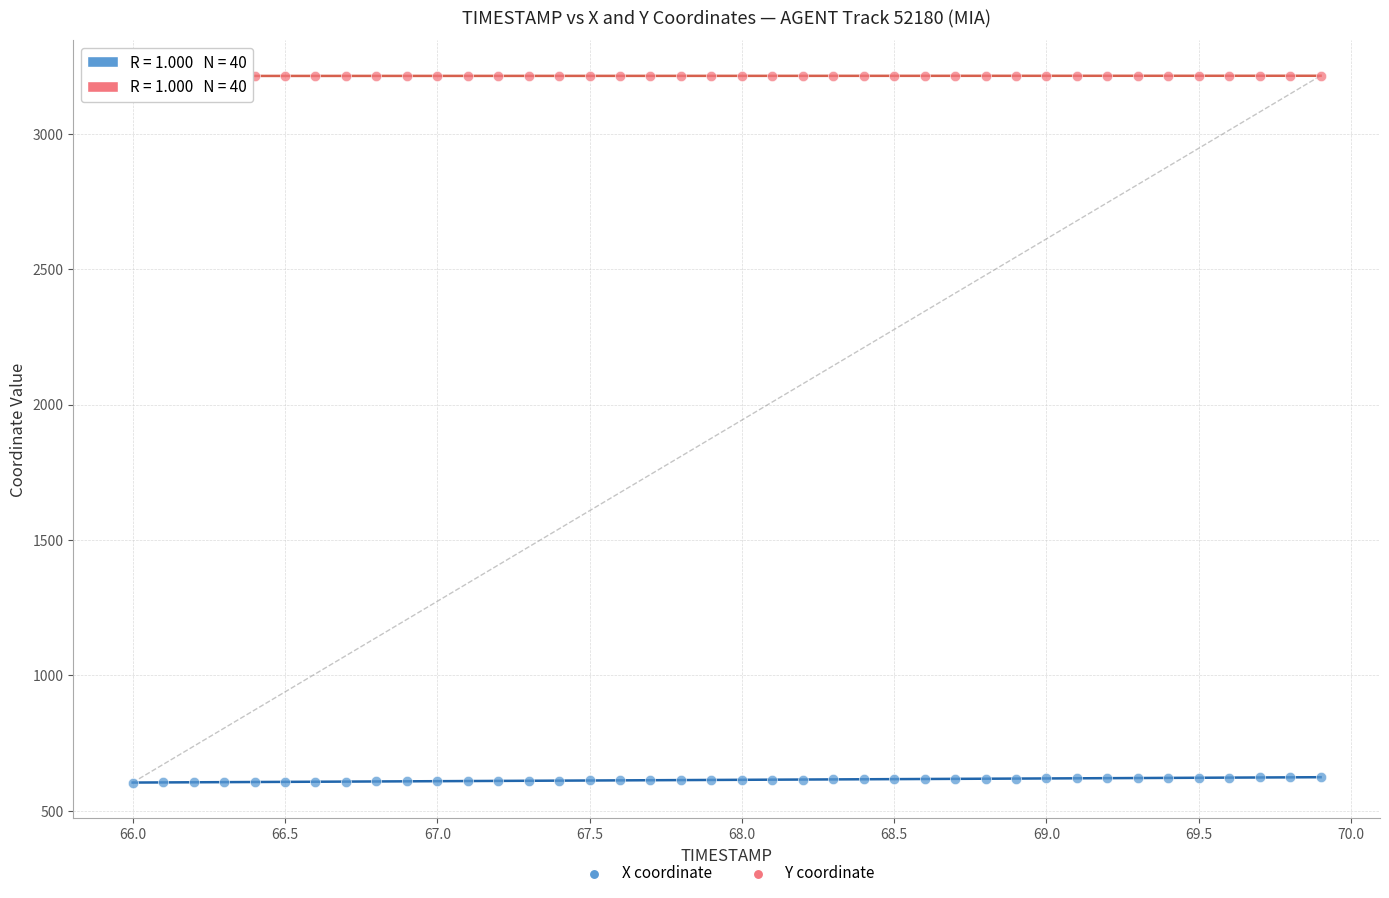

What are all the series names shown in the legend?

X coordinate, Y coordinate